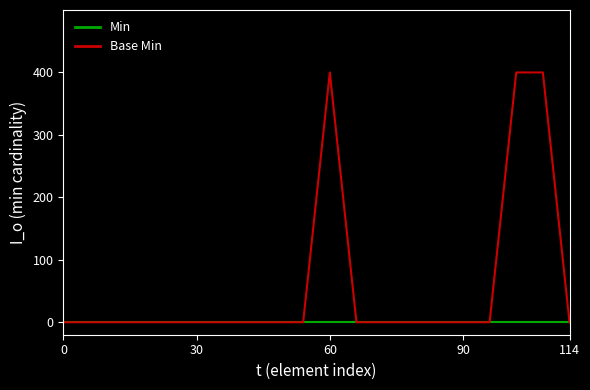

What is the maximum value shown in the chart?

400